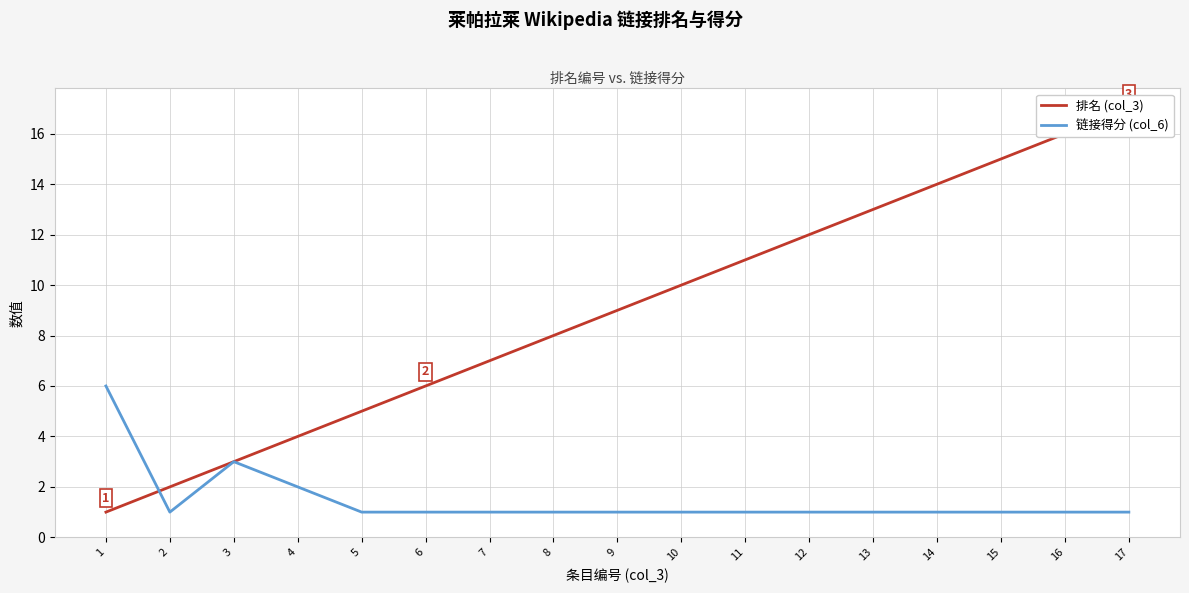

What is the difference between the second highest and second lowest values in the 链接得分 (col_6) series?

2